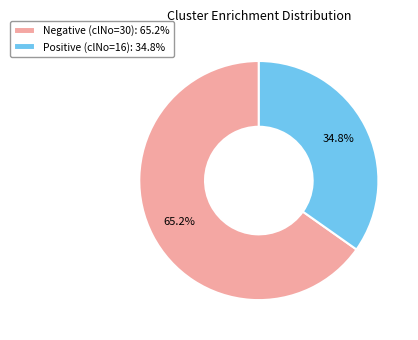

Is there a majority slice in this chart?

Yes